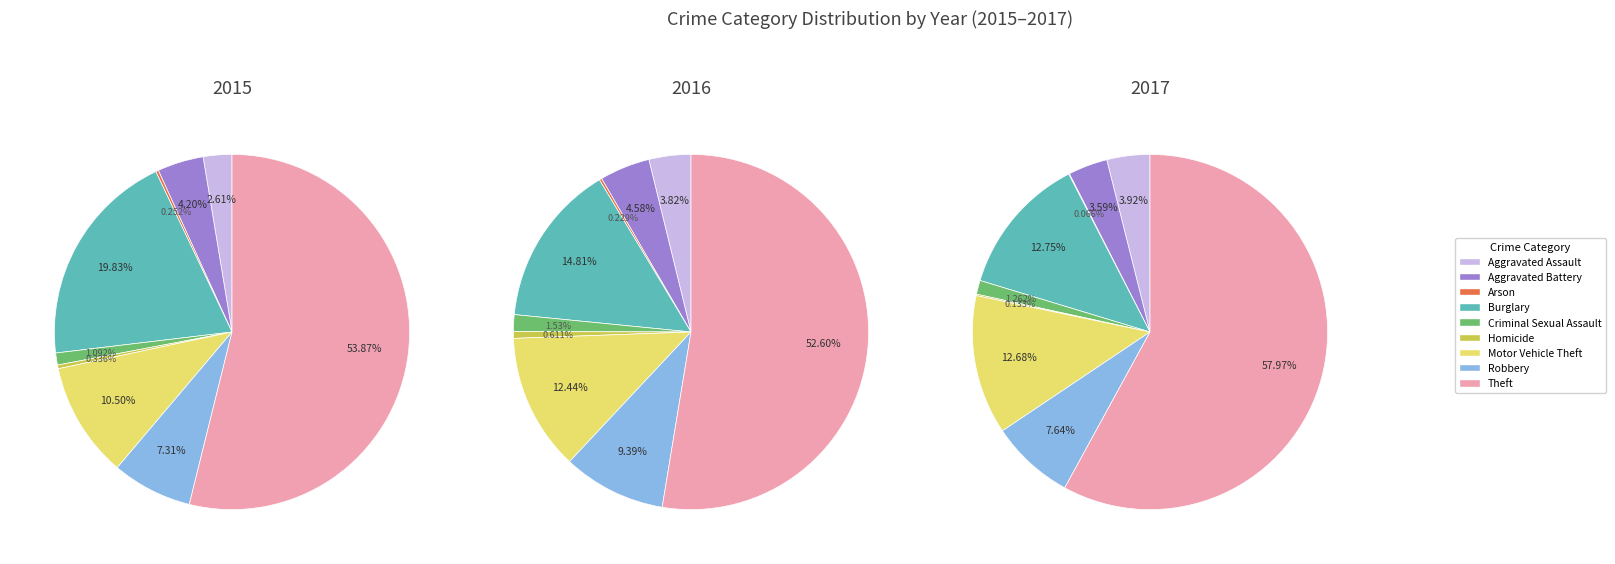

To the nearest percent, what portion does Aggravated Battery represent?

5%